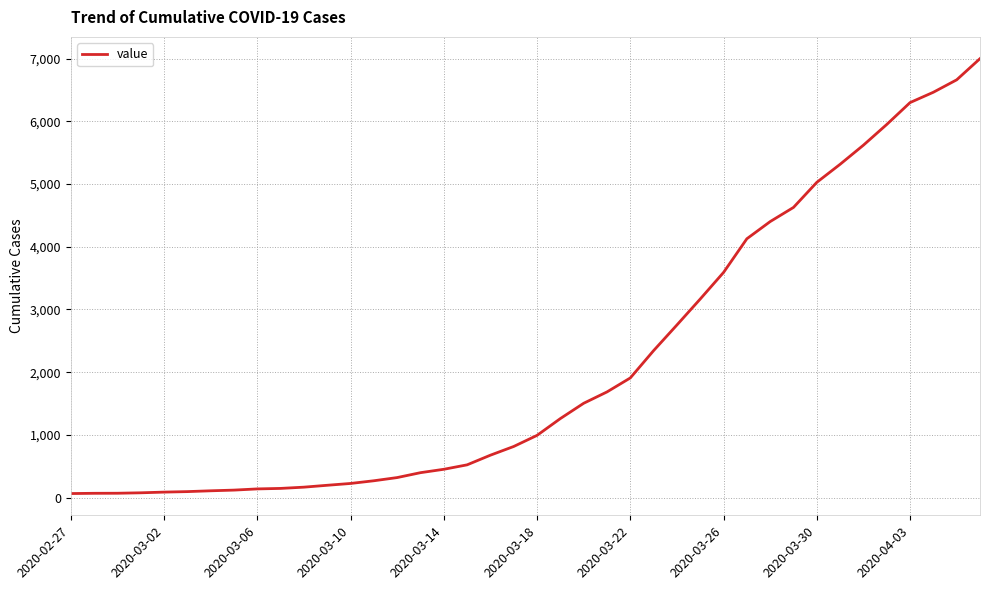

What is the greatest value displayed?

7001